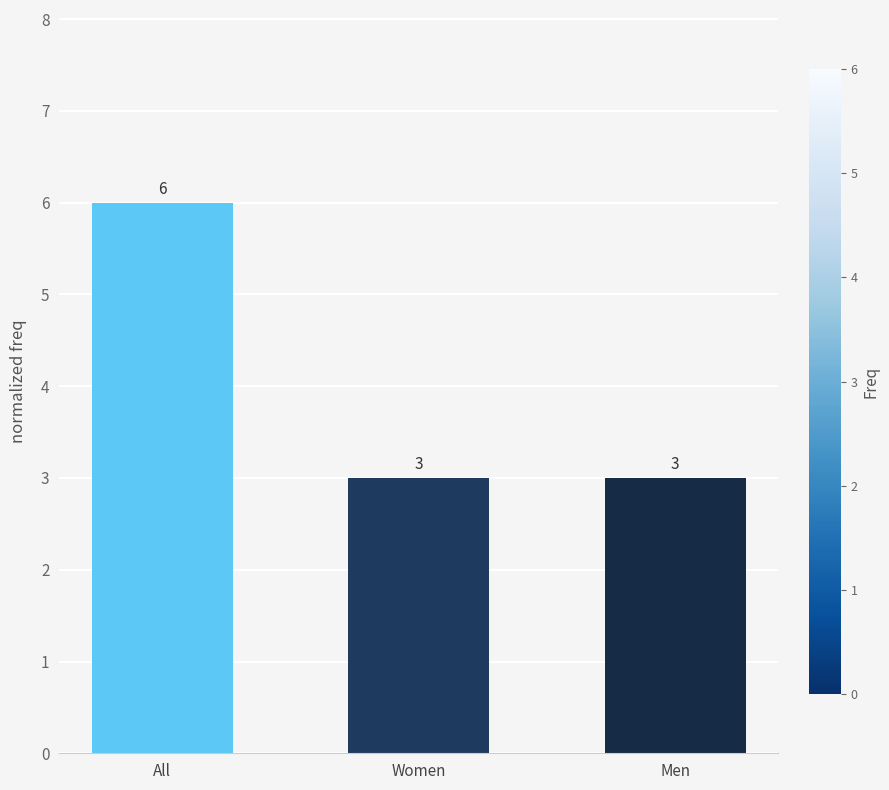

What is the average value?

4